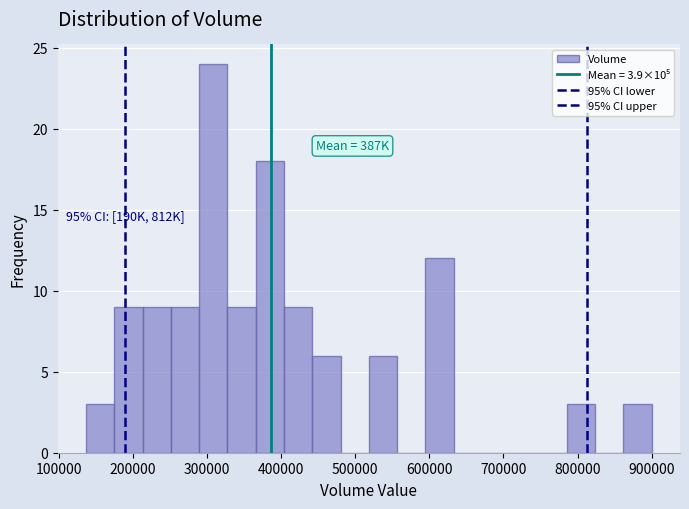

Read against the x-axis, roughly where is the centre of the tallest bar?

310000